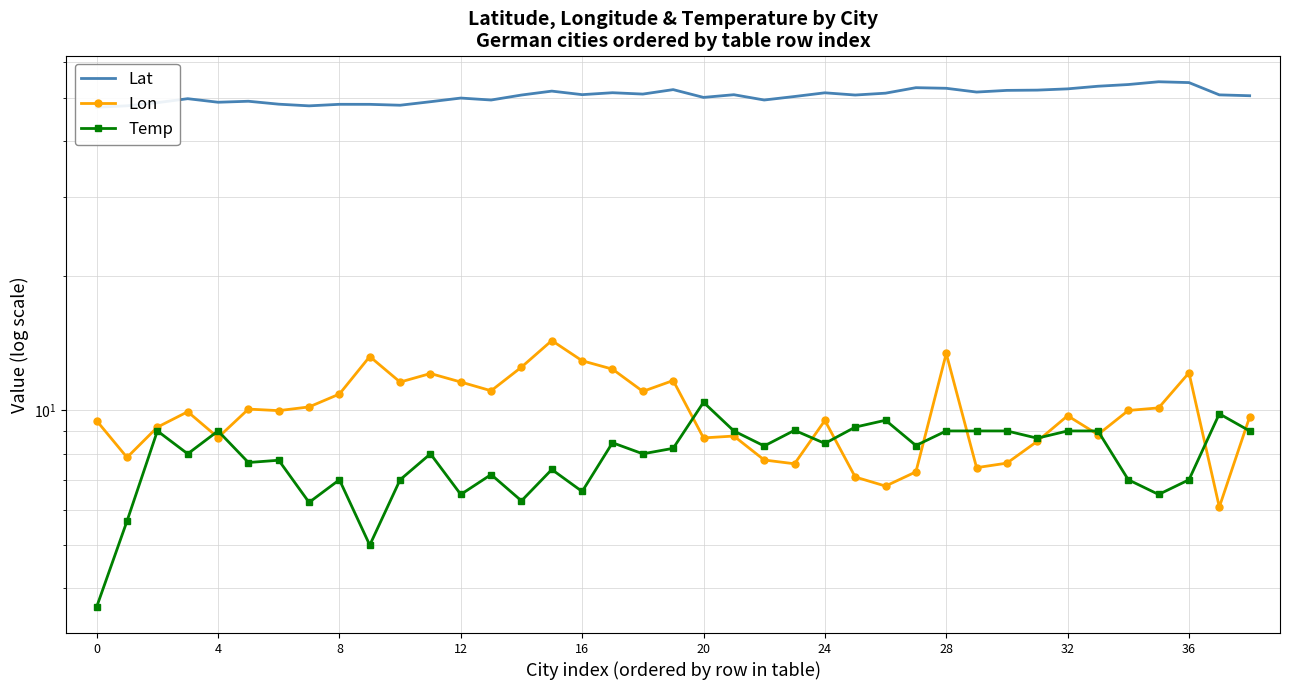

What are all the series names shown in the legend?

Lat, Lon, Temp